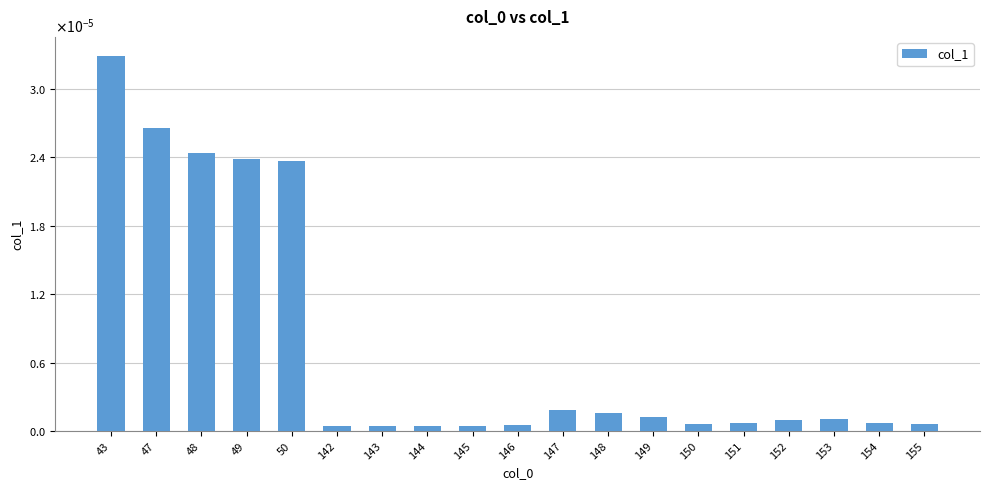

Rank the categories by value from highest to lowest.

43, 47, 48, 49, 50, 147, 148, 149, 153, 152, 154, 151, 155, 150, 146, 144, 145, 142, 143